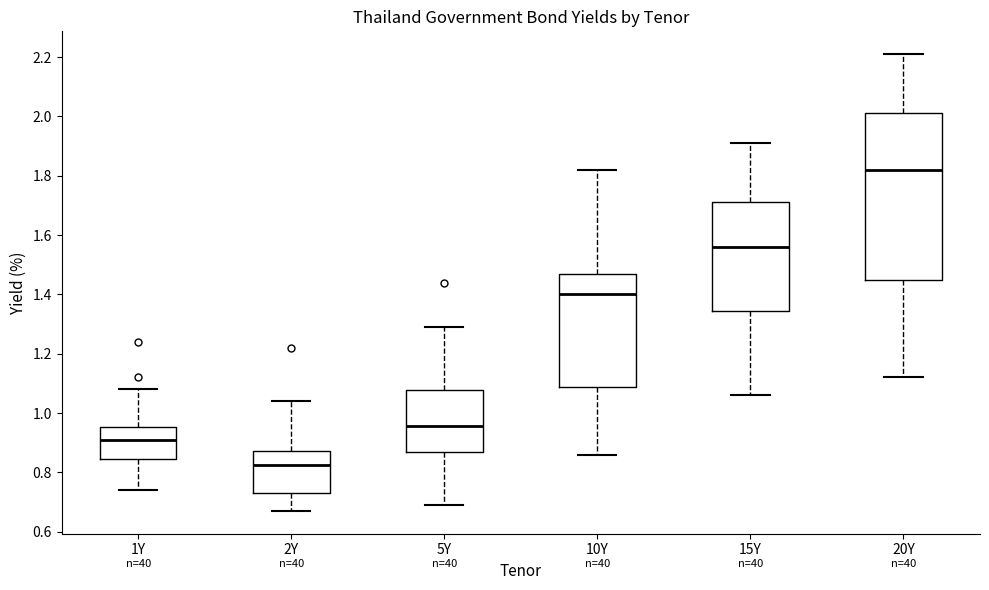

Which box has the highest median line?

20Y